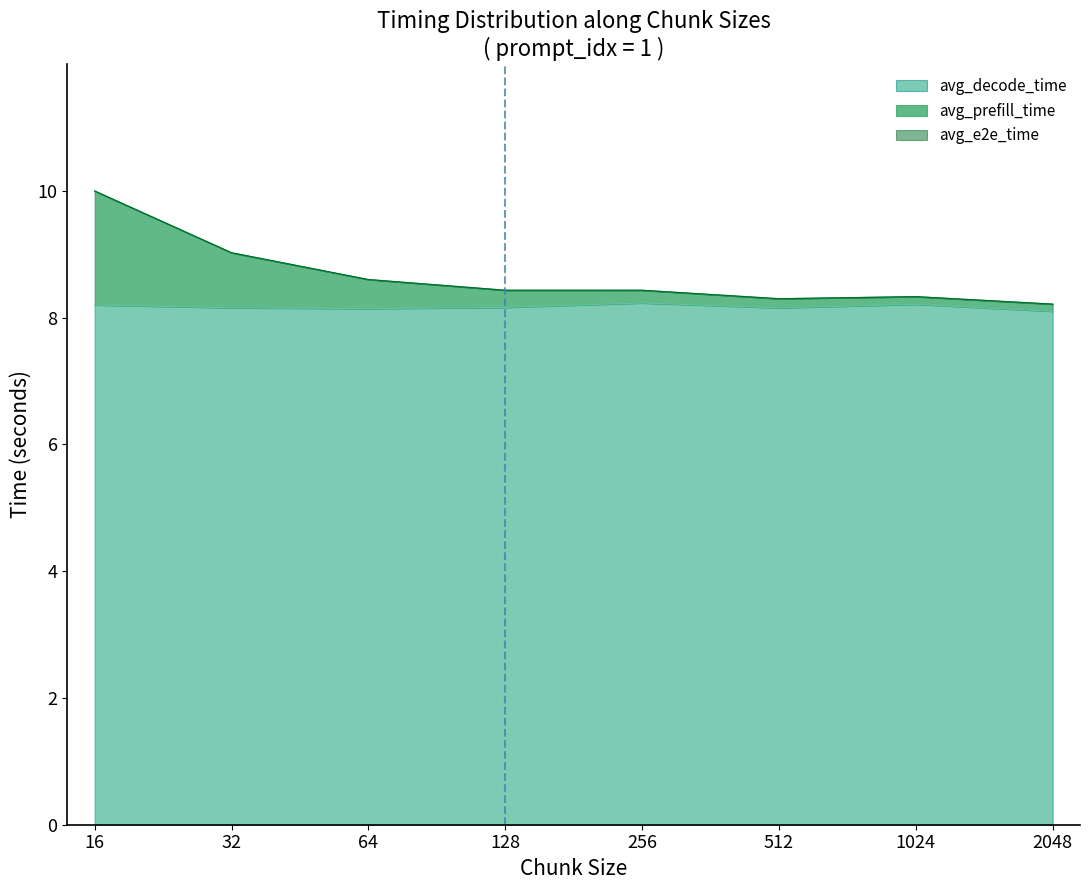

What is the difference between the maximum and minimum values in the avg_e2e_time series?

1.8